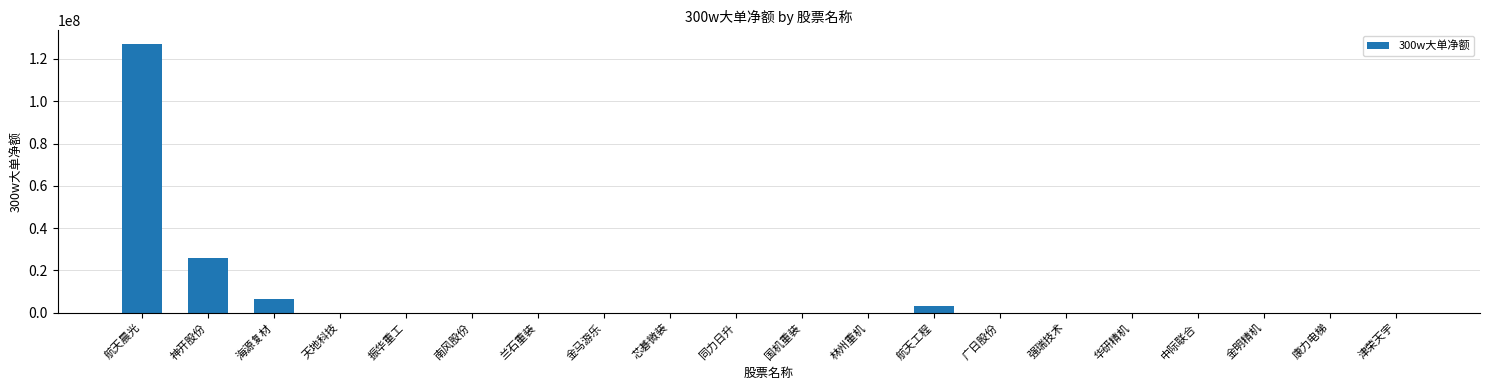

What is the sum of the values at 广日股份 and 航天工程?

3073925